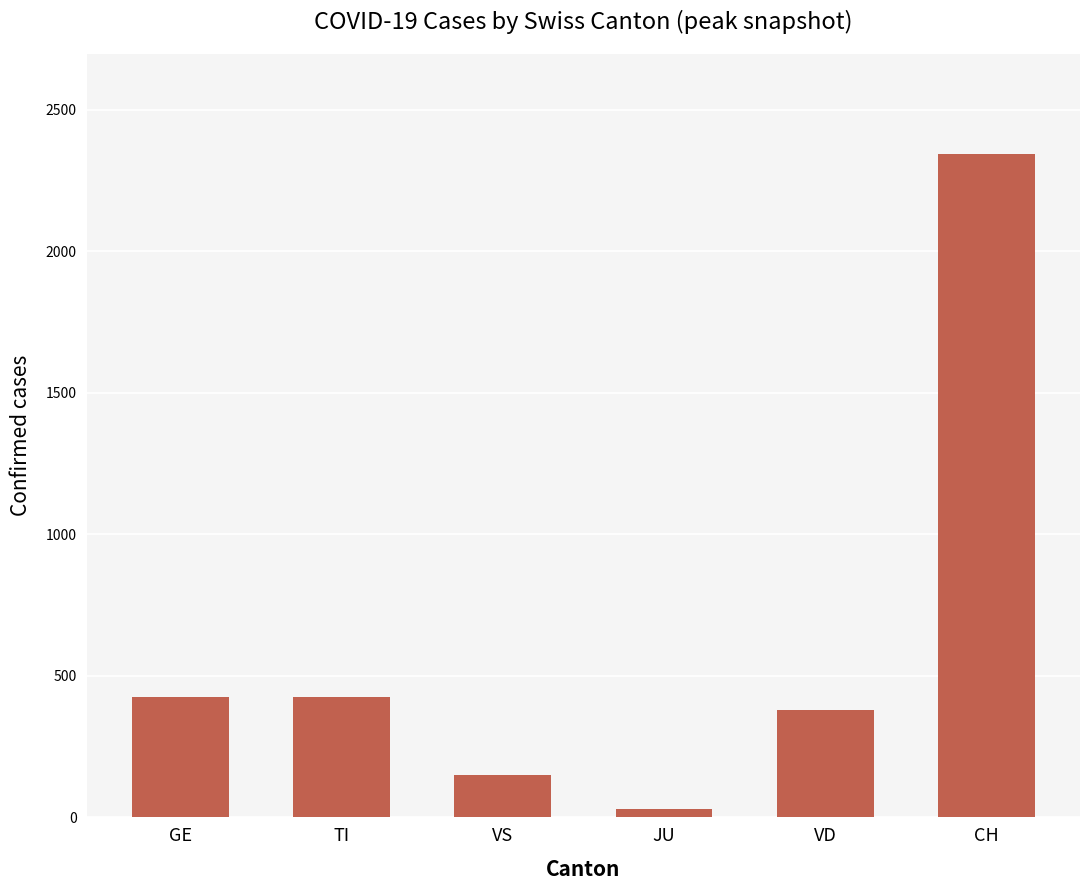

What is the difference between the values at TI and CH?

1921